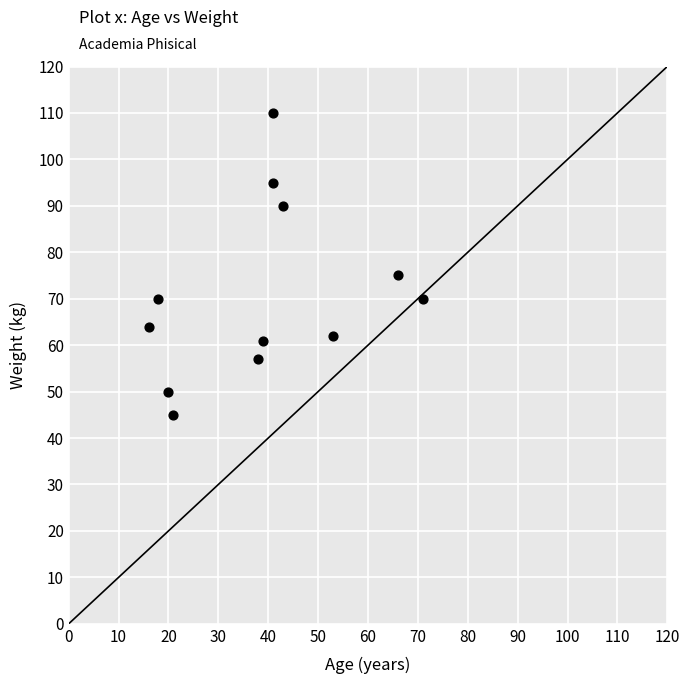

What is the average X value?

39